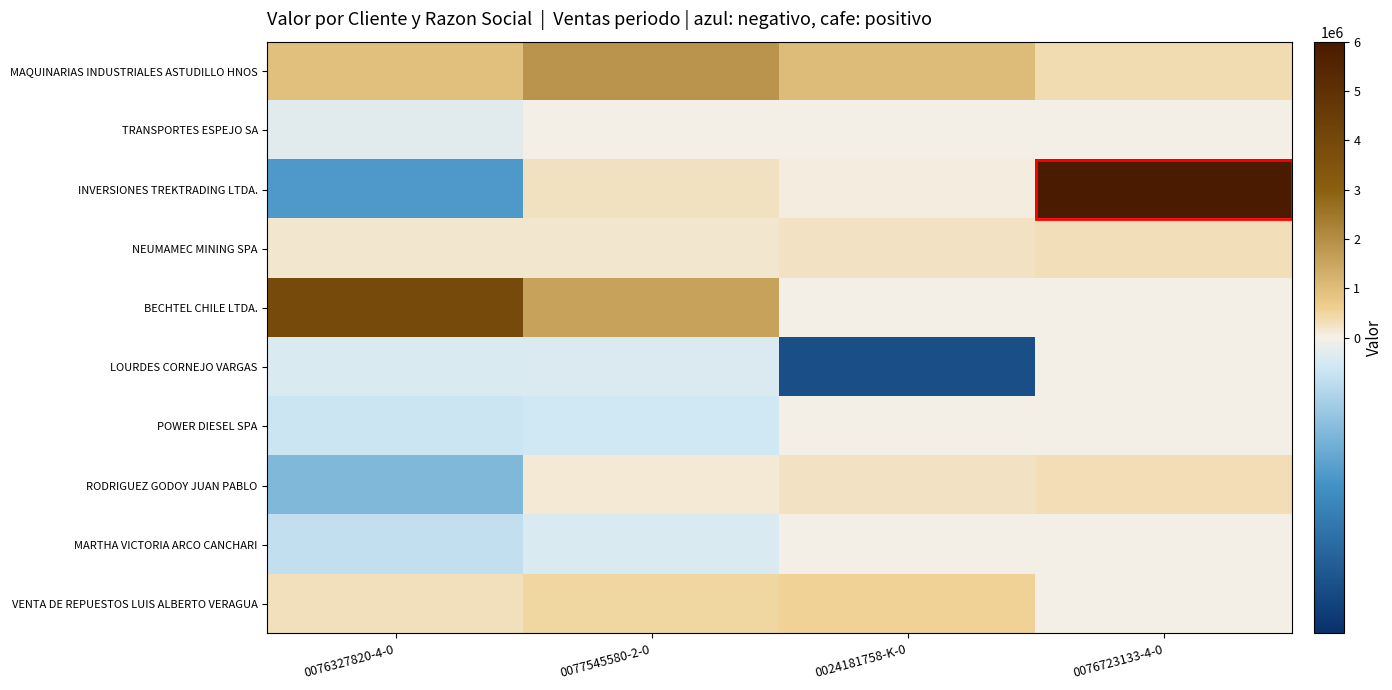

Which has a higher value, 0024181758-K-0 or 0076723133-4-0?

0024181758-K-0